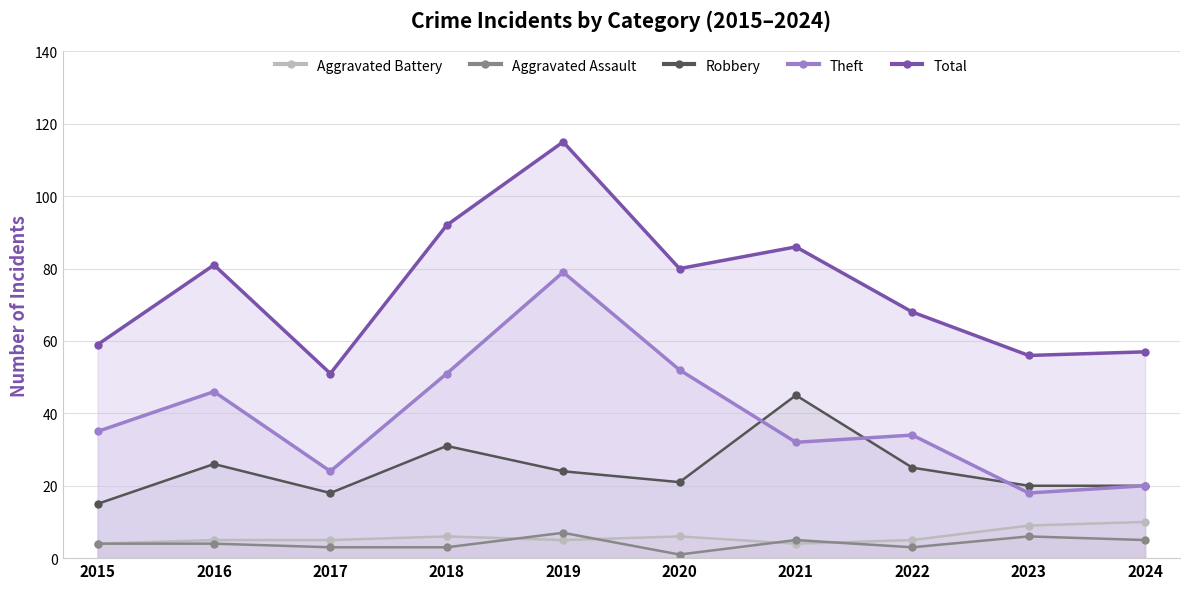

Reading left to right, transcribe all the data shown in this chart.

Aggravated Battery: 2015=4	2016=5	2017=5	2018=6	2019=5	2020=6	2021=4	2022=5	2023=9	2024=10
Aggravated Assault: 2015=4	2016=4	2017=3	2018=3	2019=7	2020=1	2021=5	2022=3	2023=6	2024=5
Robbery: 2015=15	2016=26	2017=18	2018=31	2019=24	2020=21	2021=45	2022=25	2023=20	2024=20
Theft: 2015=35	2016=46	2017=24	2018=51	2019=79	2020=52	2021=32	2022=34	2023=18	2024=20
Total: 2015=59	2016=81	2017=51	2018=92	2019=115	2020=80	2021=86	2022=68	2023=56	2024=57